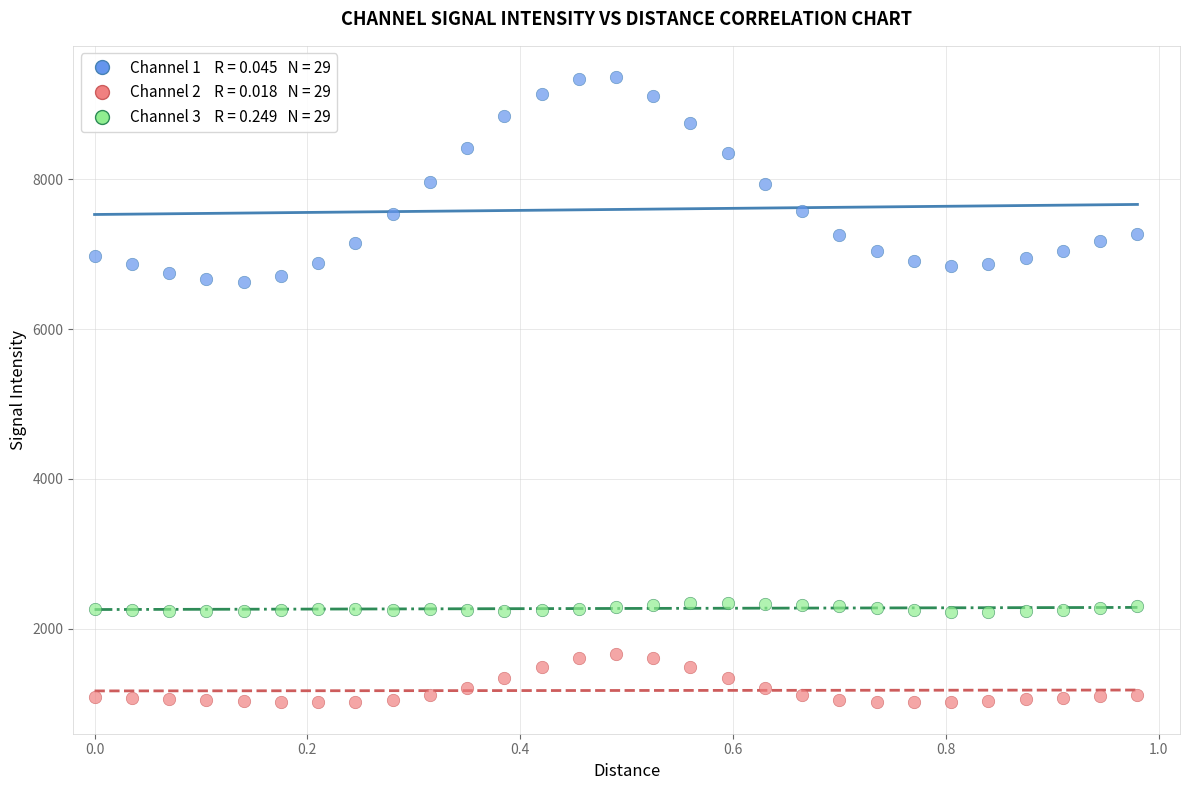

Across all data points, what is the range of X values (max minus min)?

1.0